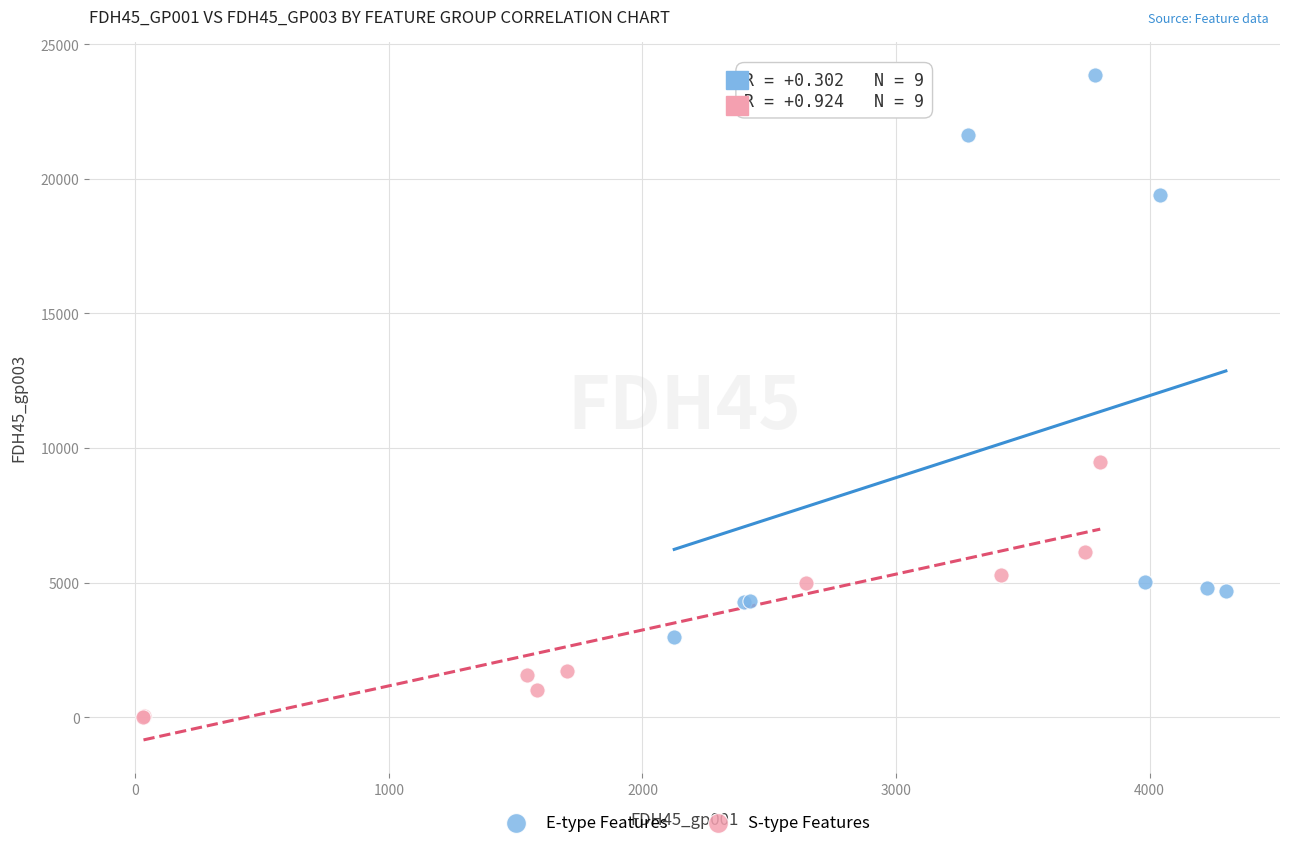

Which series contains the highest Y value?

E-type Features